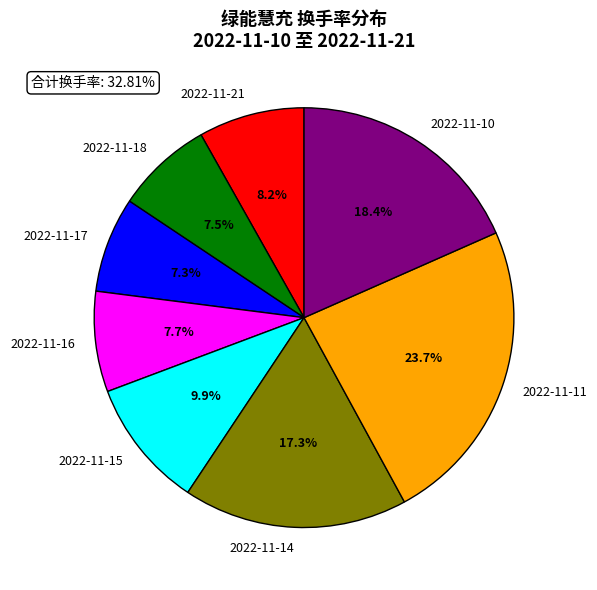

What percentage is NOT represented by 2022-11-14?

82.7%